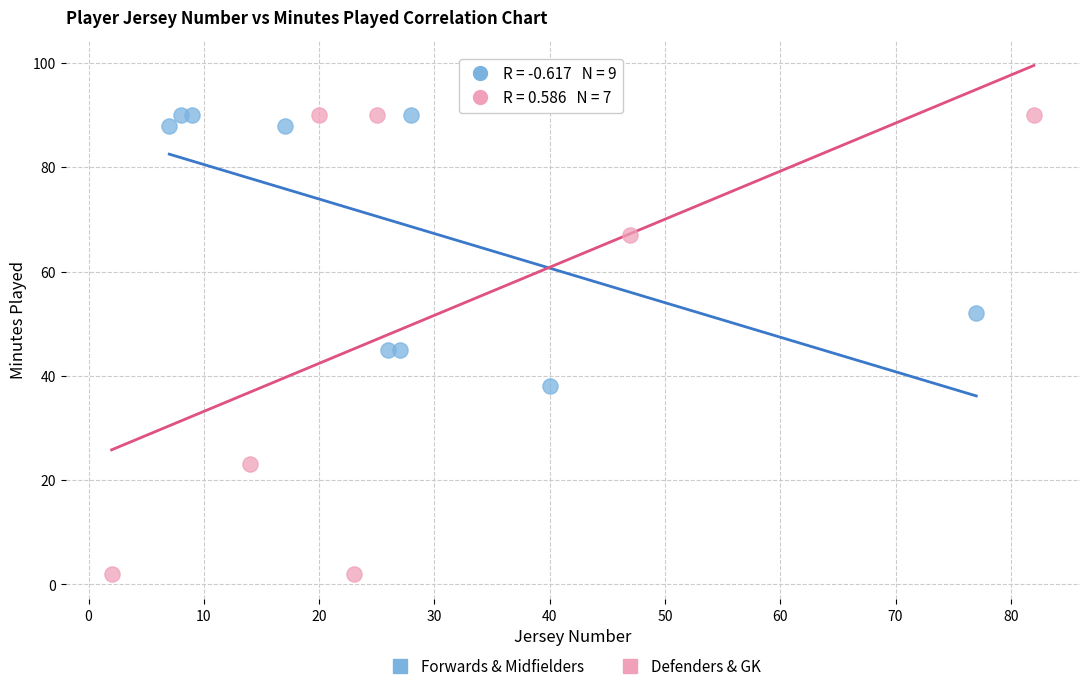

Which series contains the lowest Y value?

Defenders & GK